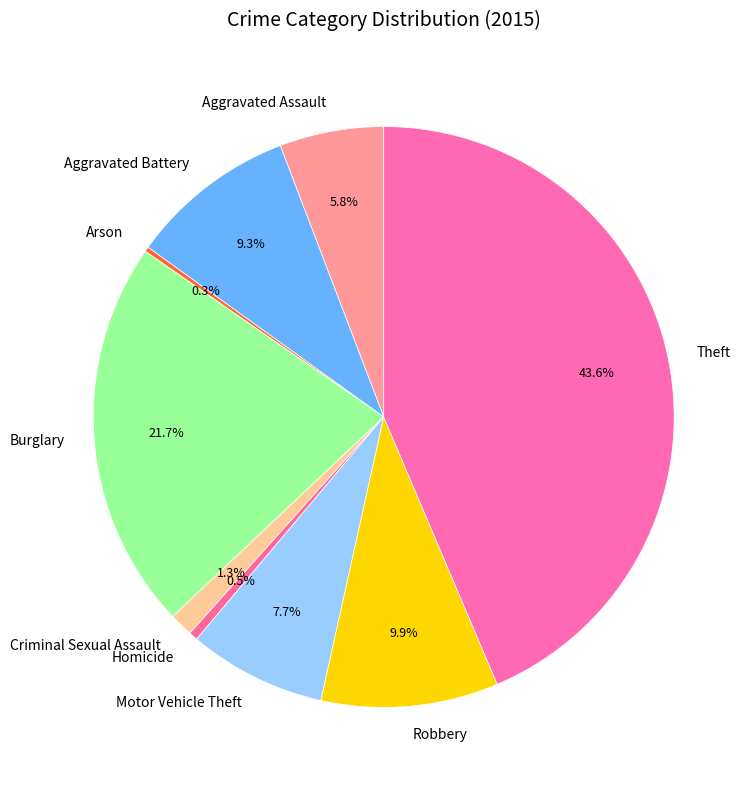

Does Burglary represent more than half of the total?

No